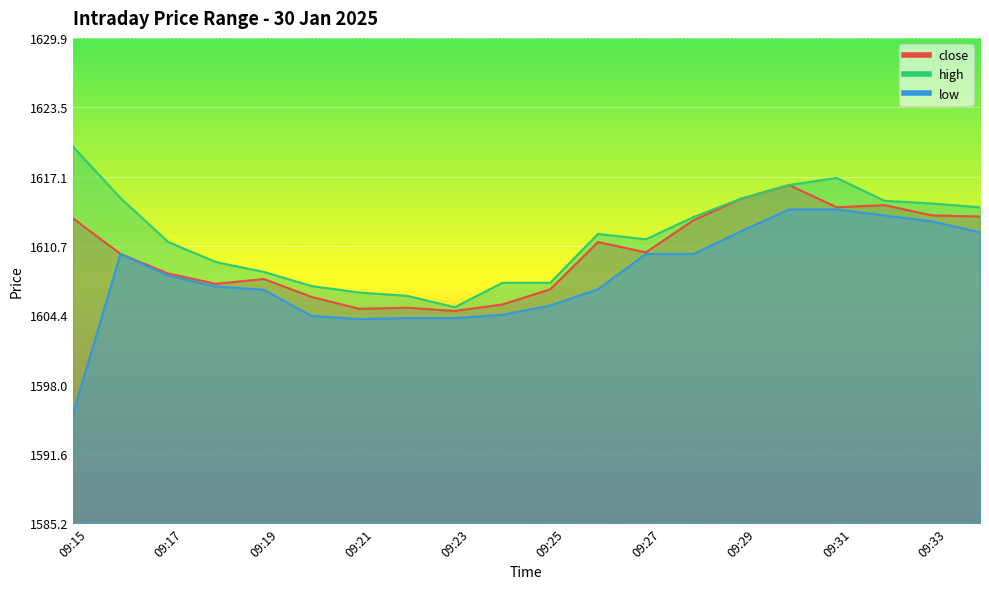

Rank the series by their maximum value, from highest to lowest.

high, close, low